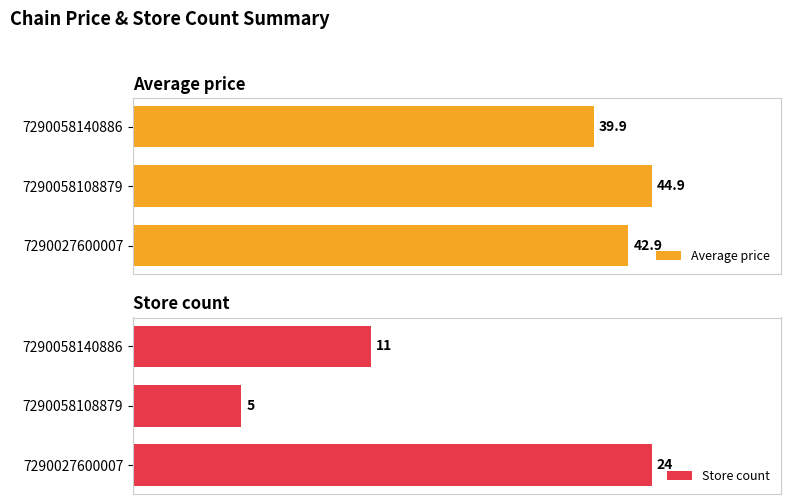

What is the value of the Store count bar at the 2nd from the left?

5.0